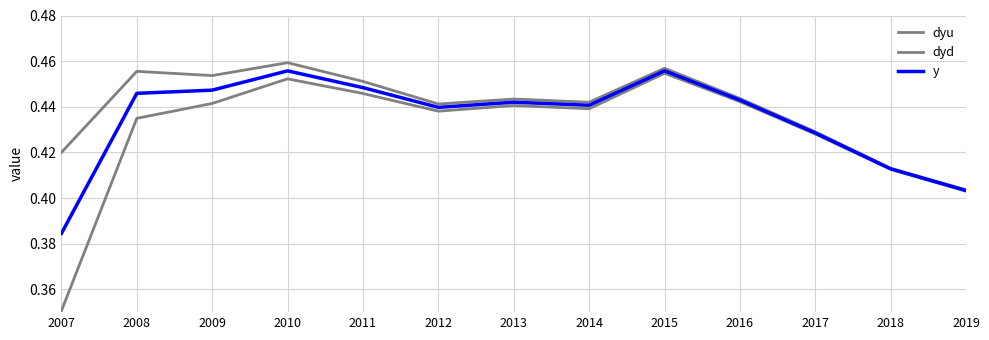

Does the chart have visible grid lines?

Yes